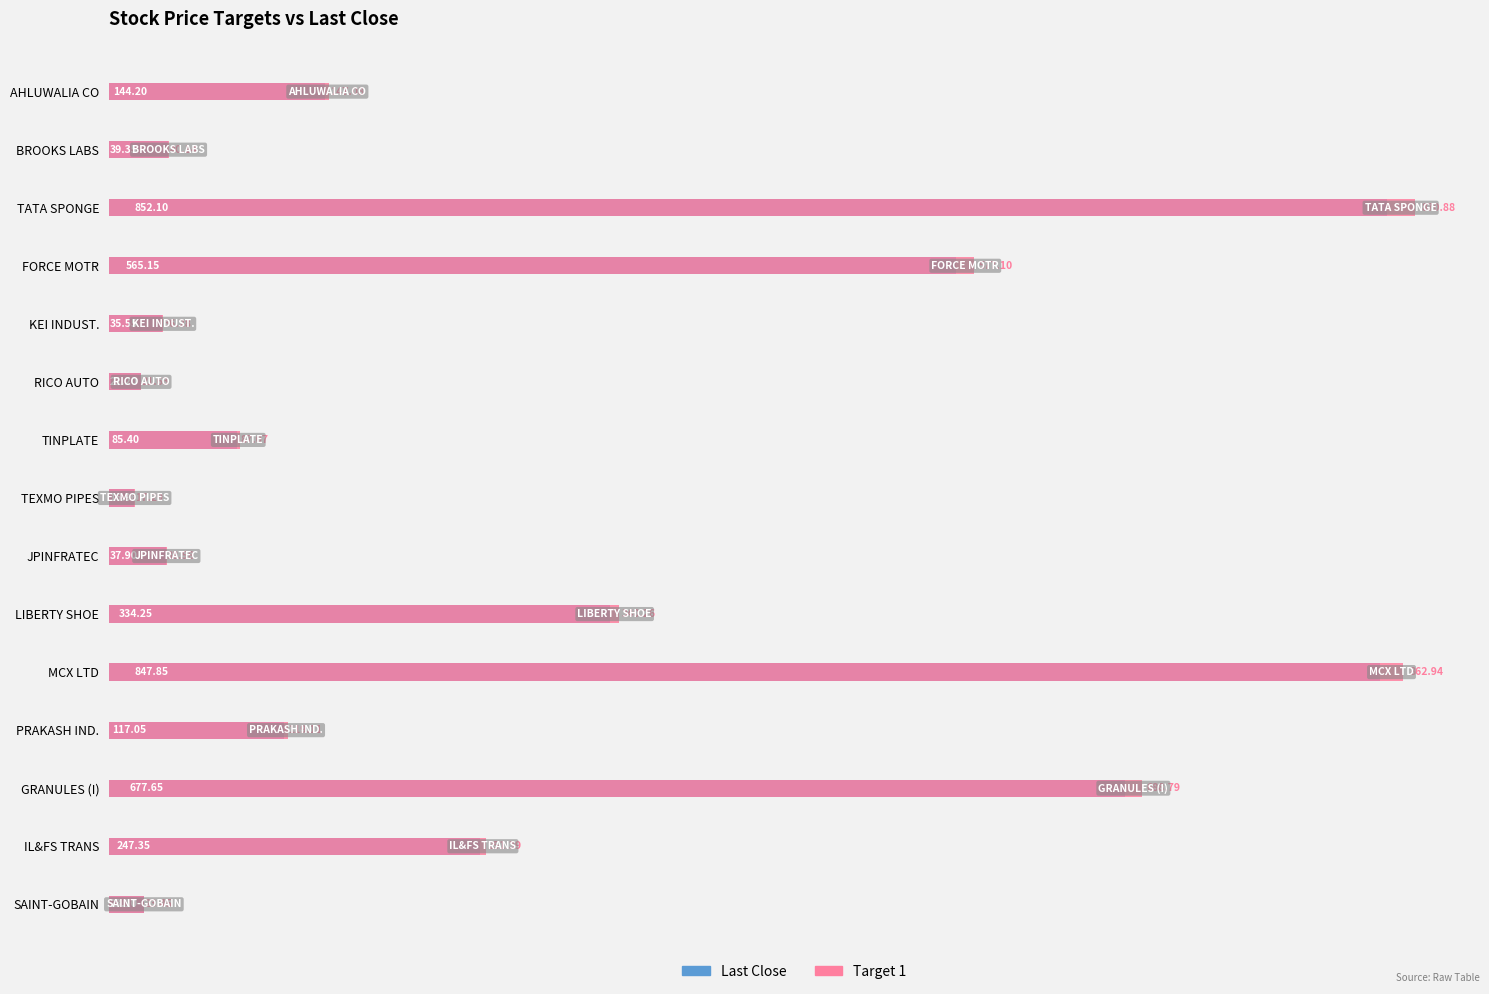

The Last Close series shows 22.0 at JPINFRATEC. True or false?

False